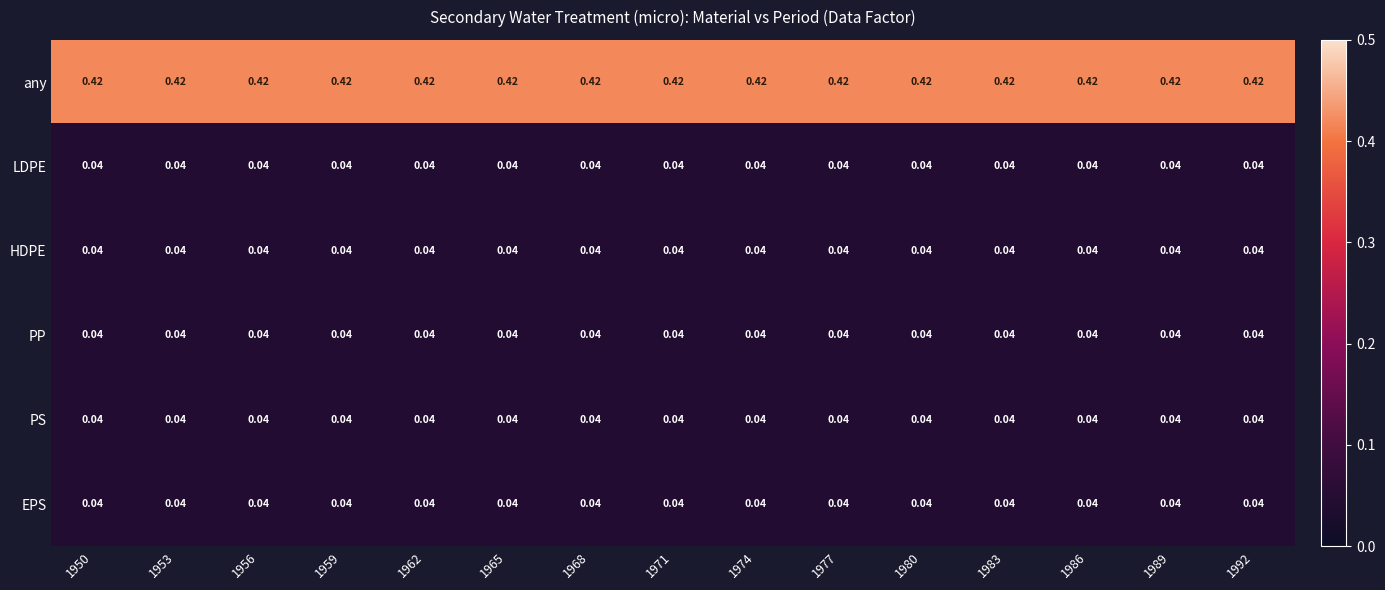

Reading left to right, extract all data points from this chart.

any: 1950=0.4	1953=0.4	1956=0.4	1959=0.4	1962=0.4	1965=0.4	1968=0.4	1971=0.4	1974=0.4	1977=0.4	1980=0.4	1983=0.4	1986=0.4	1989=0.4	1992=0.4
LDPE: 1950=0.0	1953=0.0	1956=0.0	1959=0.0	1962=0.0	1965=0.0	1968=0.0	1971=0.0	1974=0.0	1977=0.0	1980=0.0	1983=0.0	1986=0.0	1989=0.0	1992=0.0
HDPE: 1950=0.0	1953=0.0	1956=0.0	1959=0.0	1962=0.0	1965=0.0	1968=0.0	1971=0.0	1974=0.0	1977=0.0	1980=0.0	1983=0.0	1986=0.0	1989=0.0	1992=0.0
PP: 1950=0.0	1953=0.0	1956=0.0	1959=0.0	1962=0.0	1965=0.0	1968=0.0	1971=0.0	1974=0.0	1977=0.0	1980=0.0	1983=0.0	1986=0.0	1989=0.0	1992=0.0
PS: 1950=0.0	1953=0.0	1956=0.0	1959=0.0	1962=0.0	1965=0.0	1968=0.0	1971=0.0	1974=0.0	1977=0.0	1980=0.0	1983=0.0	1986=0.0	1989=0.0	1992=0.0
EPS: 1950=0.0	1953=0.0	1956=0.0	1959=0.0	1962=0.0	1965=0.0	1968=0.0	1971=0.0	1974=0.0	1977=0.0	1980=0.0	1983=0.0	1986=0.0	1989=0.0	1992=0.0